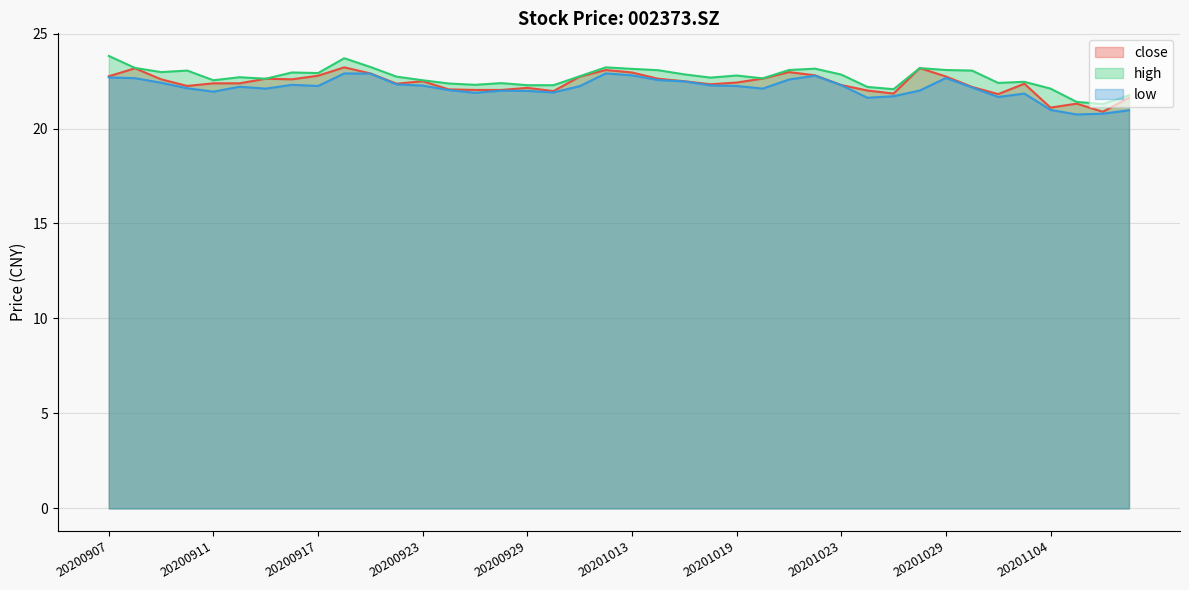

Where is low nearest to the value 21?

20201104